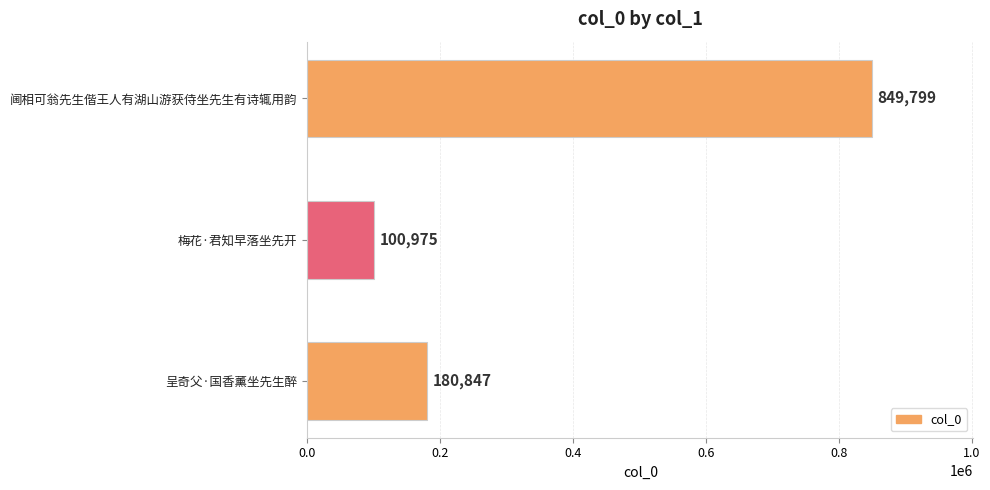

What is the average value?

377207